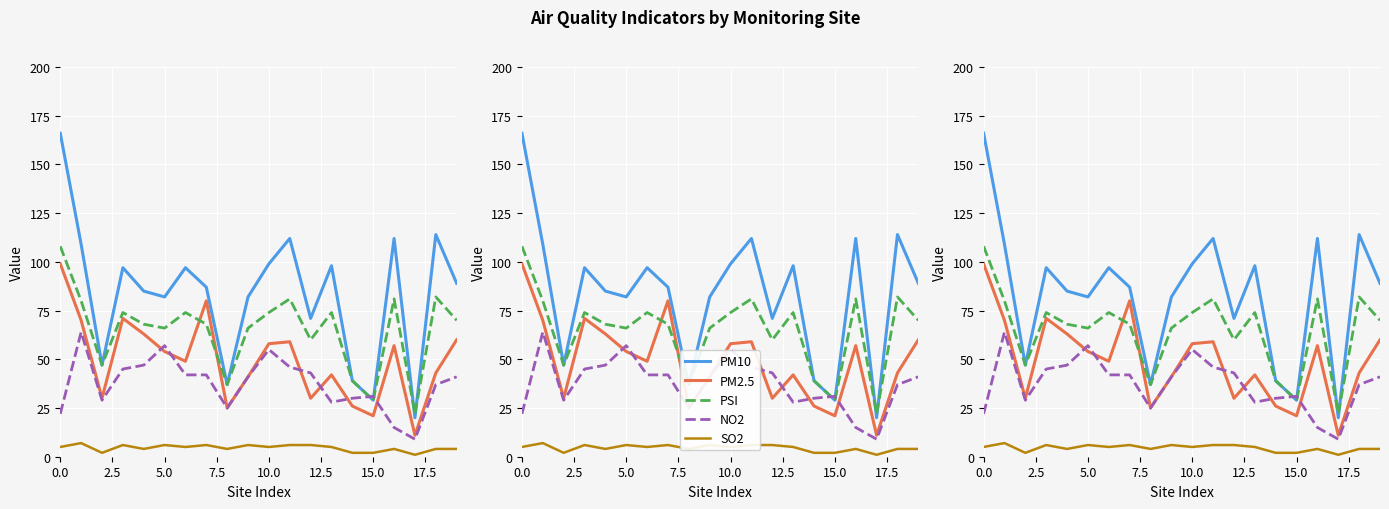

How many data points in PM10 are less than 89?

10